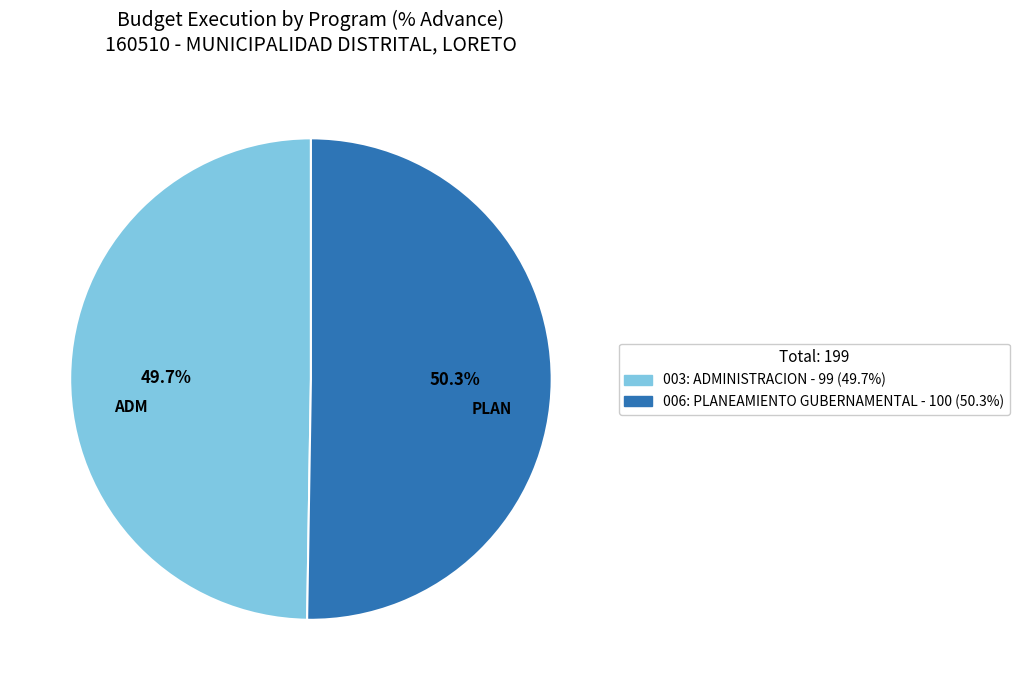

True or false: 006: PLANEAMIENTO GUBERNAMENTAL accounts for 50% of the total.

True